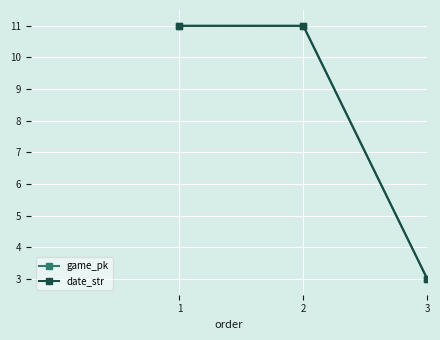

Is this an area chart (filled region under the line)?

No